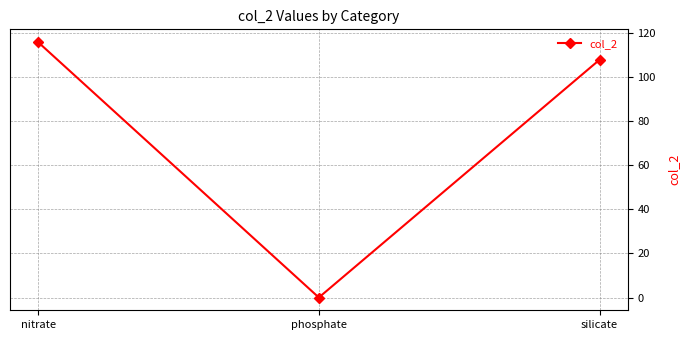

Between silicate and nitrate, which is larger?

nitrate